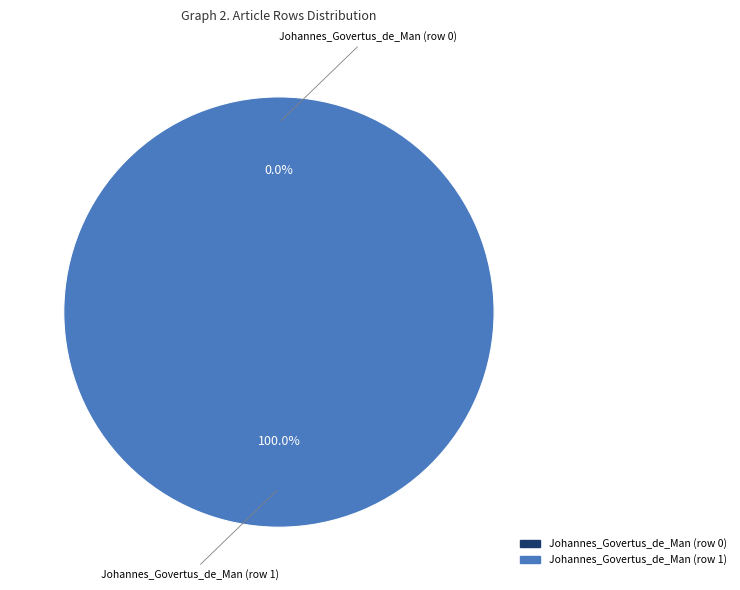

Count the number of slices in the pie.

2